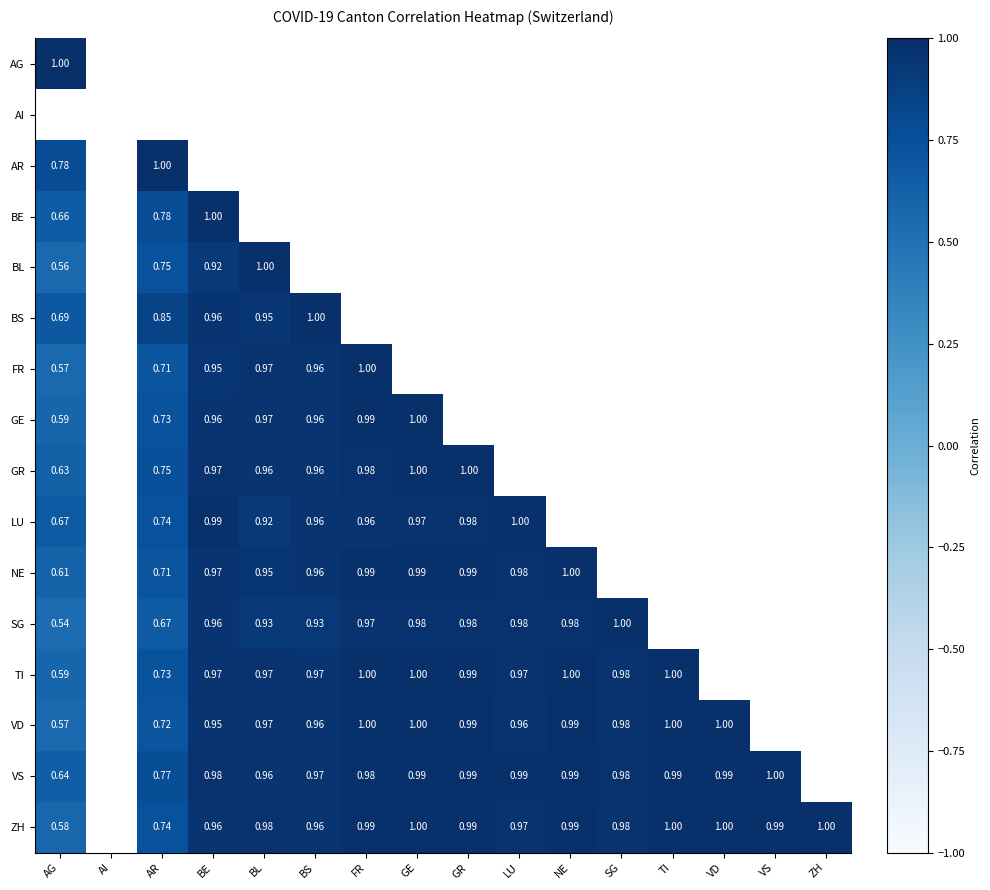

What is the maximum value shown in the chart?

1.0